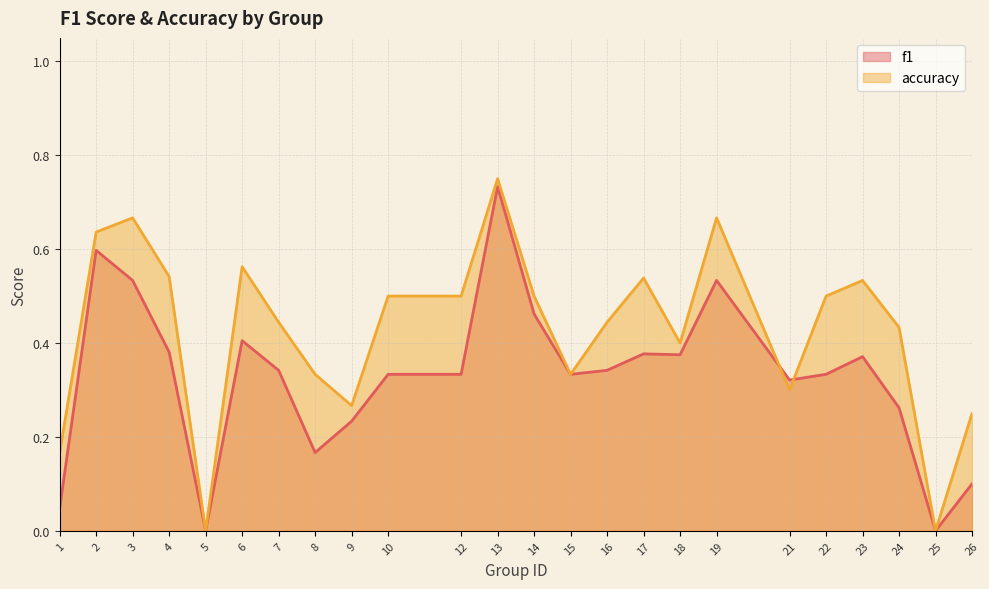

What is the total value across all series at 14?

1.0